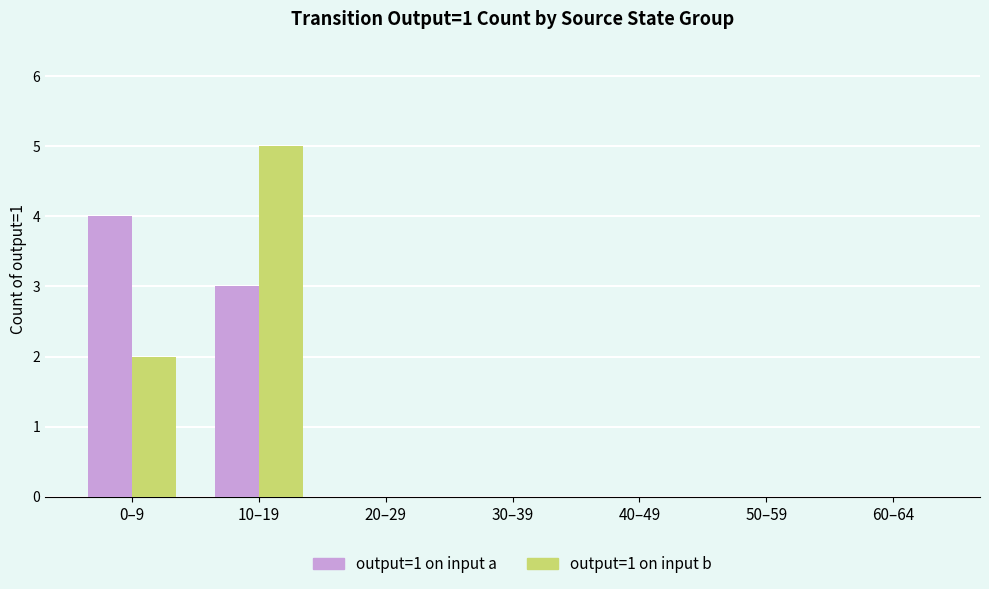

Which category has the highest value in the output=1 on input b series?

10–19